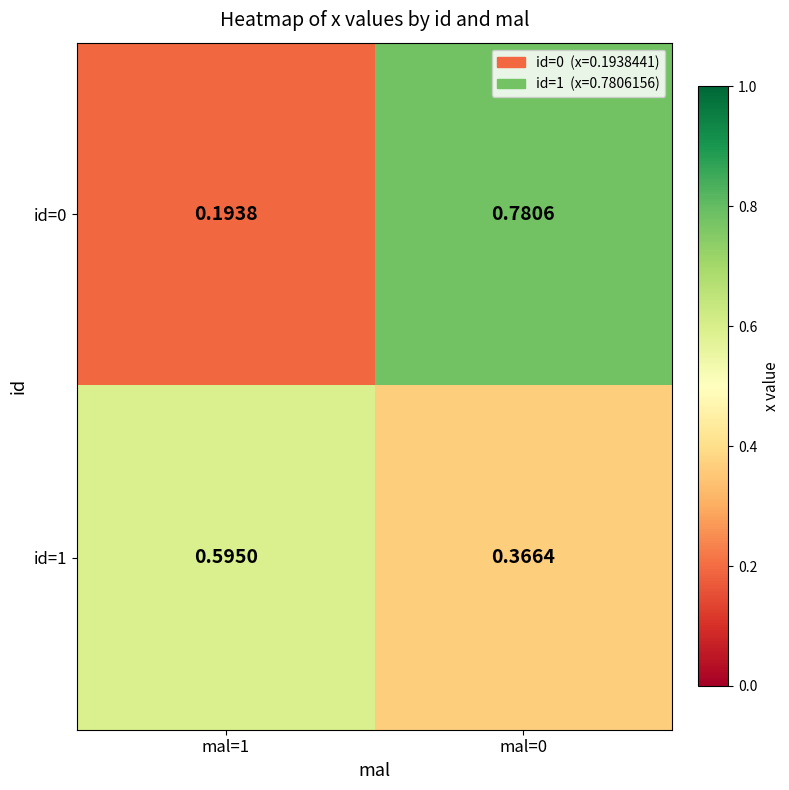

Is the value of id=0 at mal=0 greater than the value of id=1 at mal=0?

Yes